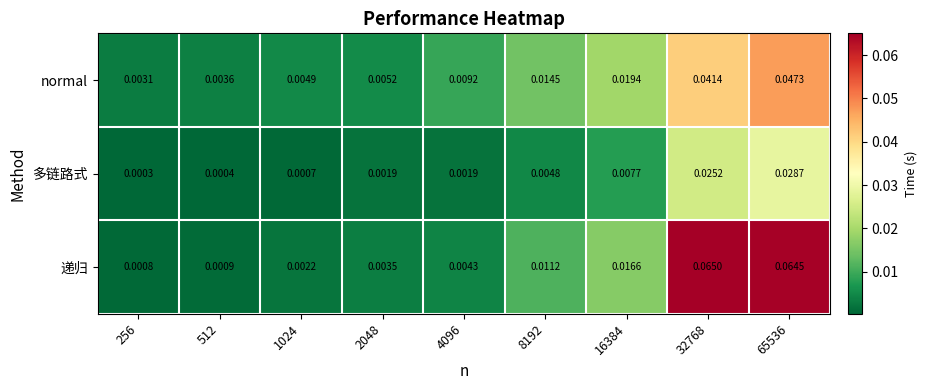

Which series changed the most between 1024 and 2048?

递归